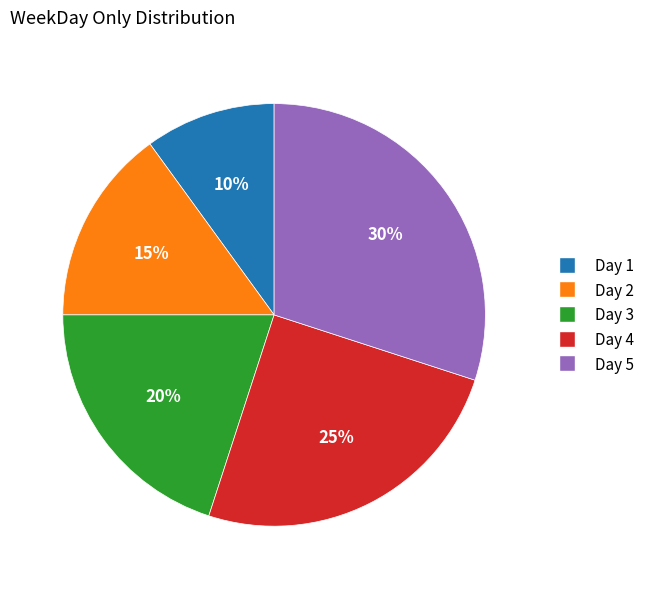

Do Day 5 and Day 1 together represent more than half of the pie?

No